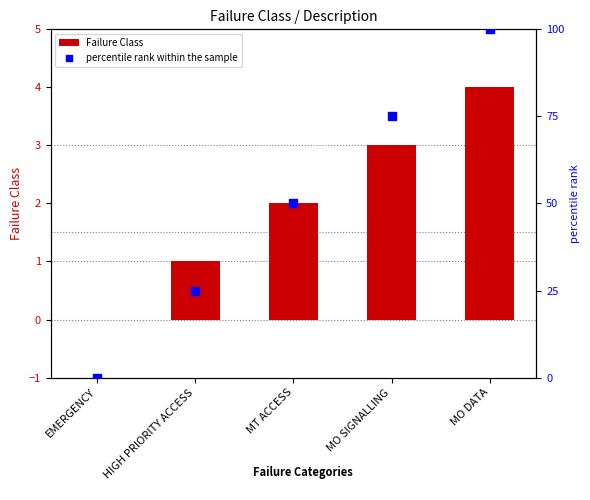

Which series contains the highest Y value?

percentile rank within the sample